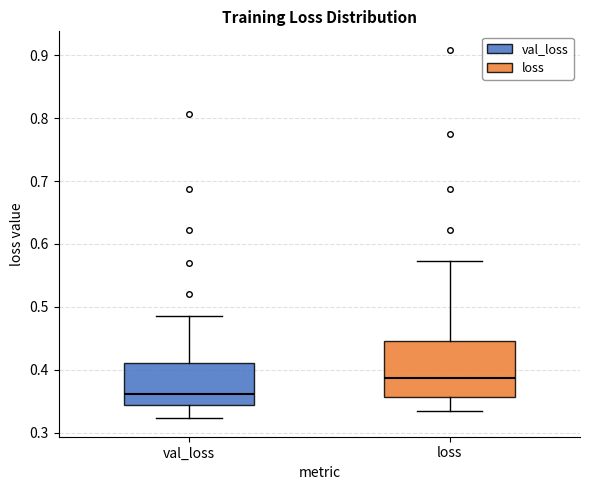

Which box's median line is the highest?

loss